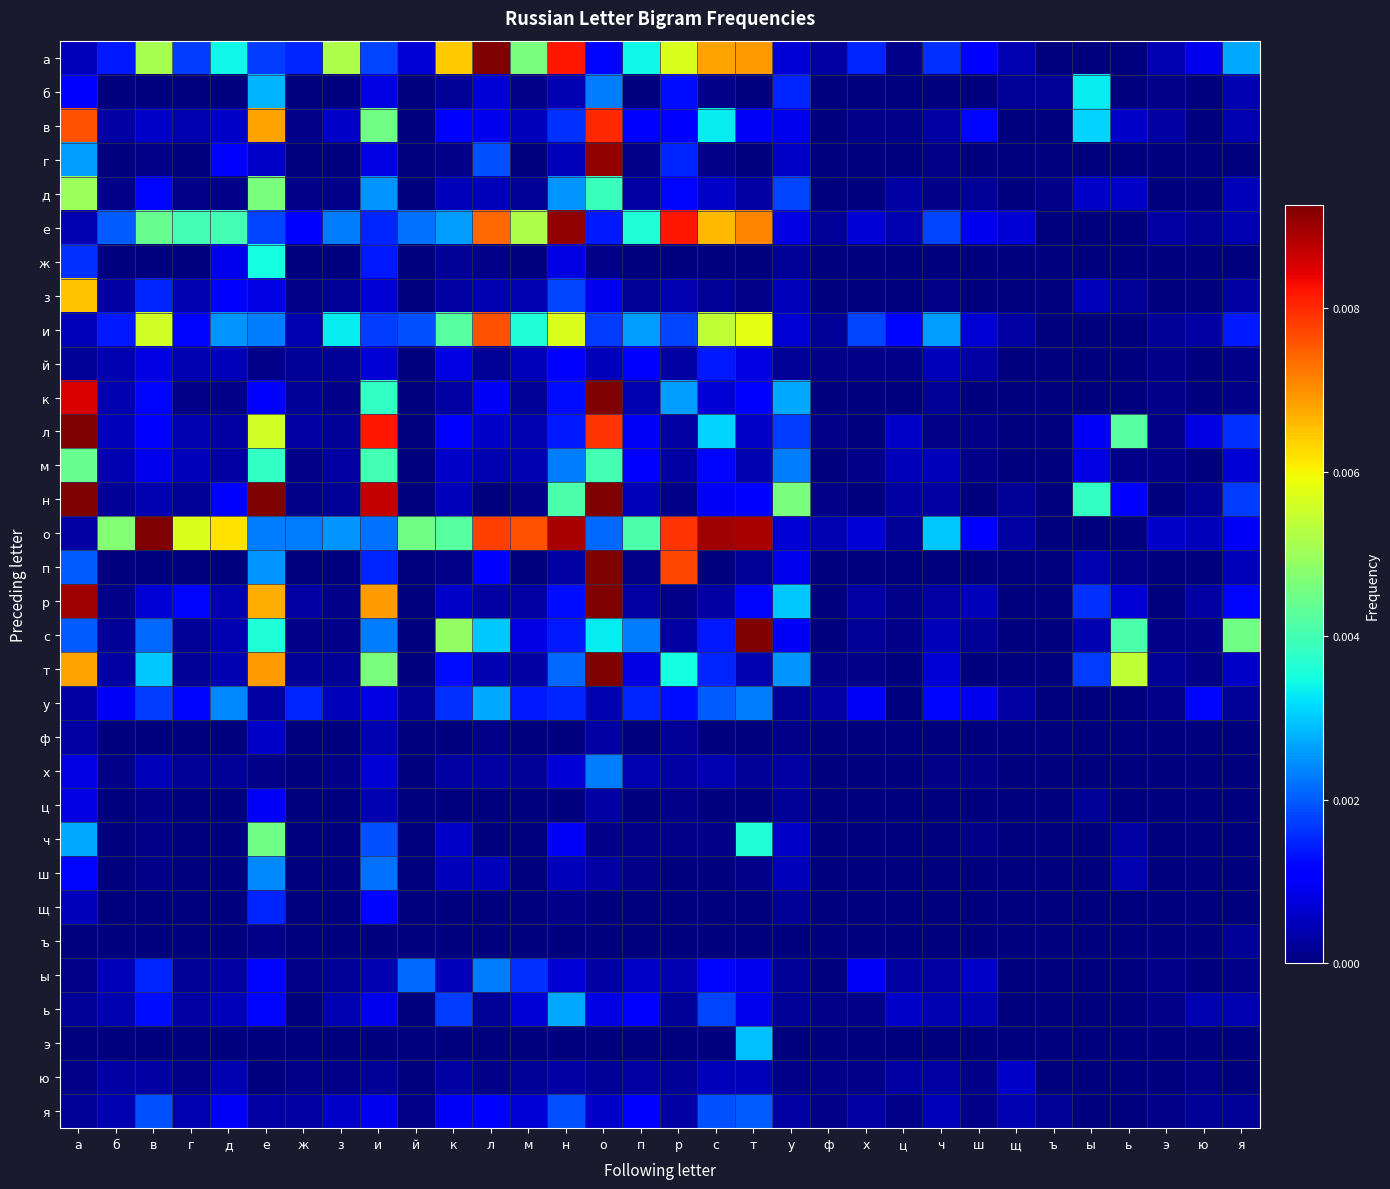

Which has a higher value, ц or л?

л